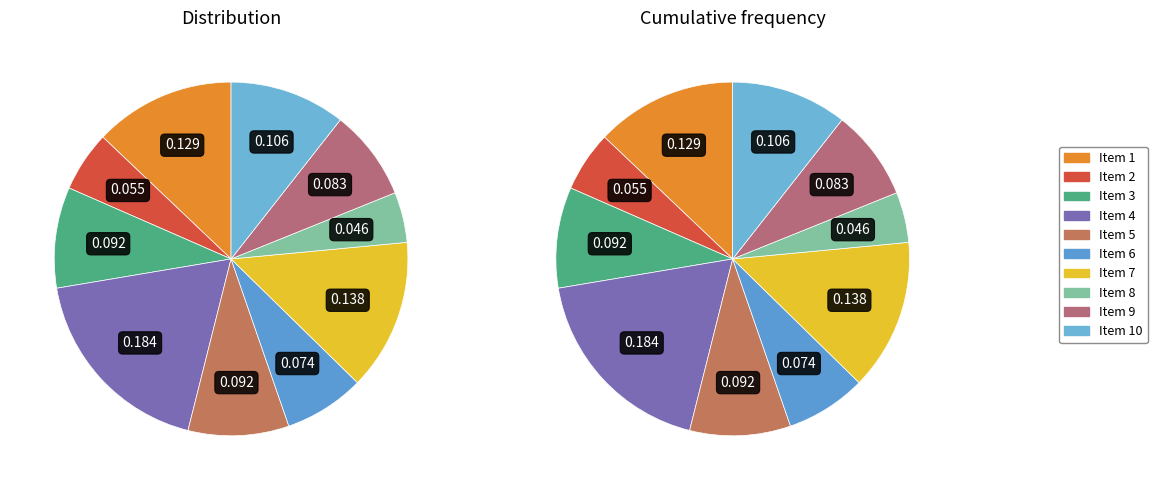

Rank the categories by value from highest to lowest.

4, 7, 1, 10, 3, 5, 9, 6, 2, 8